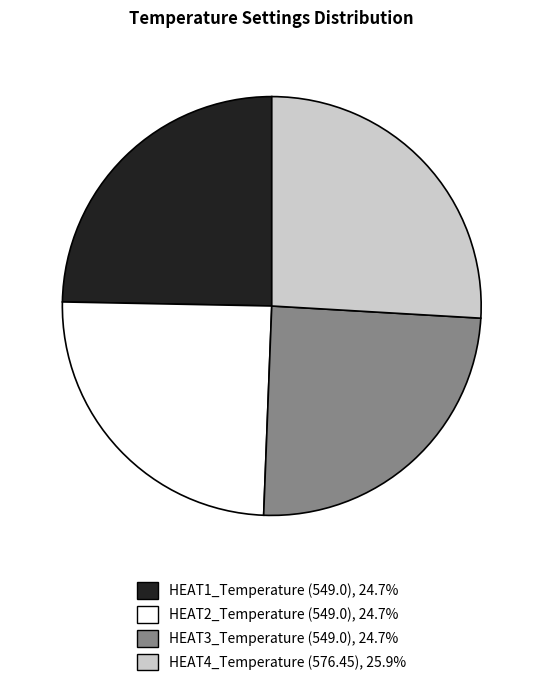

Which has a higher value, HEAT4_Temperature (576.45) or HEAT2_Temperature (549.0)?

HEAT4_Temperature (576.45)